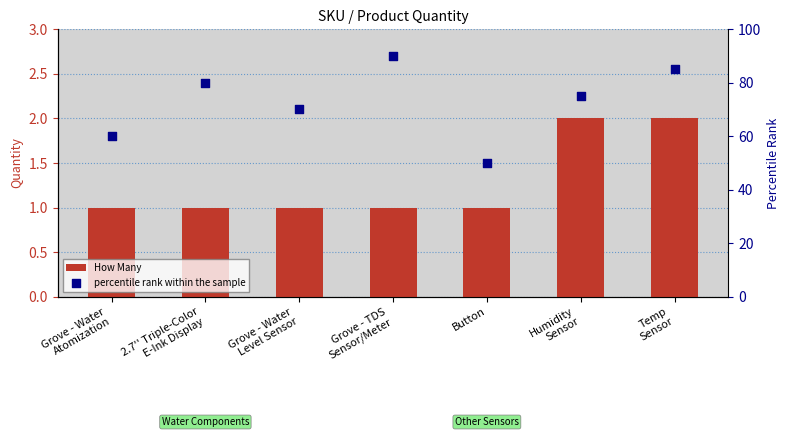

At how many categories does at least one series exceed 6?

7